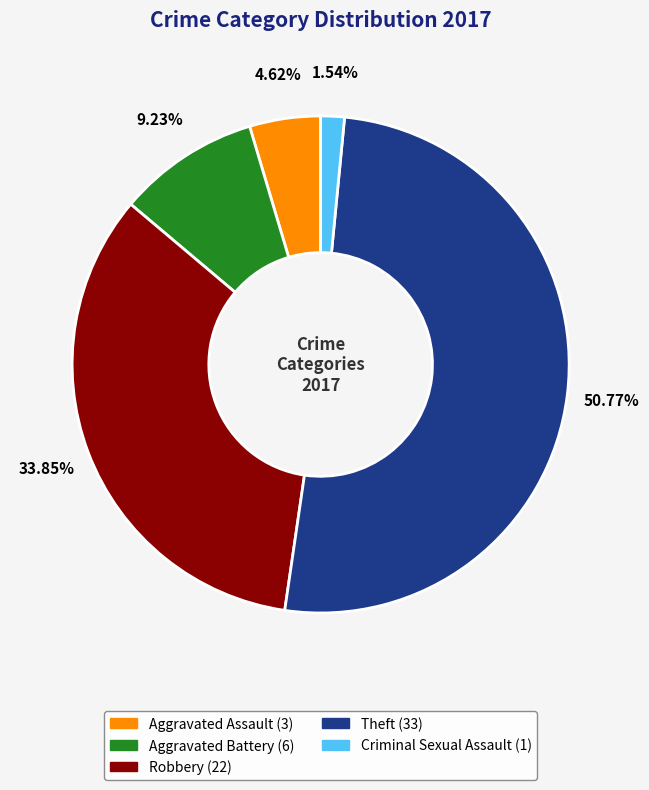

To the nearest percent, what percentage of the pie is Criminal Sexual Assault?

2%